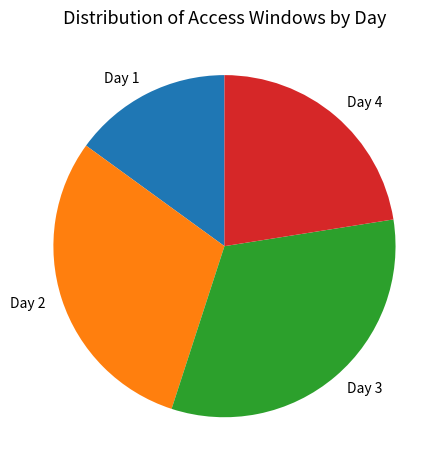

Count the number of slices in the pie.

4